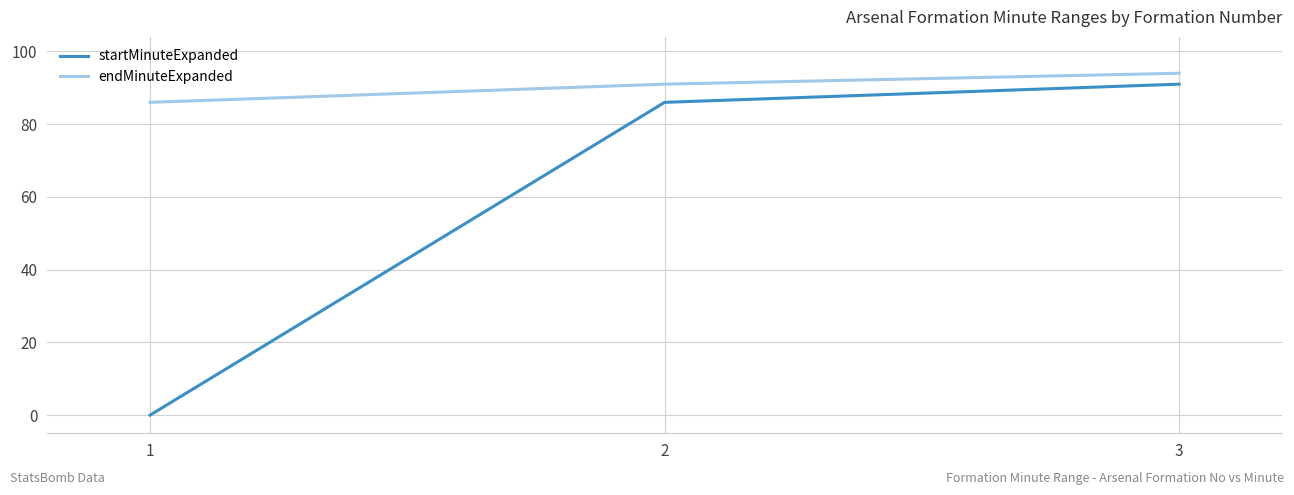

What is the difference between the maximum and second lowest values in the startMinuteExpanded series?

5